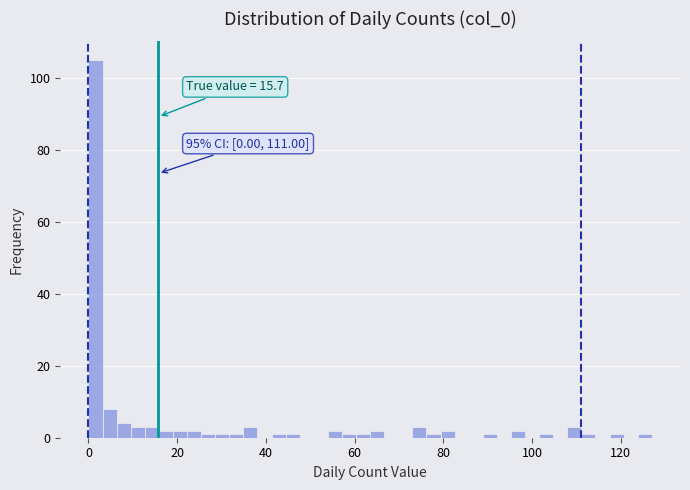

Read against the x-axis, roughly where is the centre of the tallest bar?

2